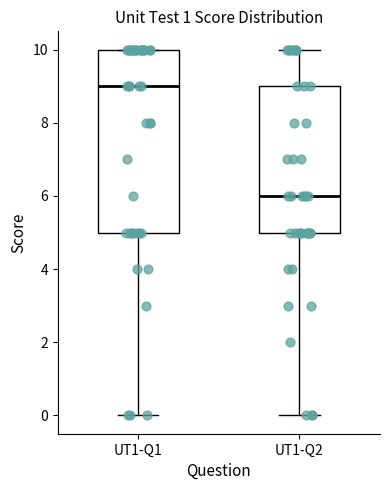

Reading left to right, transcribe this box plot: for each box, give where its median line is, the range the box spans, and where its two whiskers end, as read against the y-axis. The values are not printed on the chart, so give them approximately, as read against the axis.

UT1-Q1: median 9, box 5 to 10, whiskers 0 to 10
UT1-Q2: median 6, box 5 to 9, whiskers 0 to 10